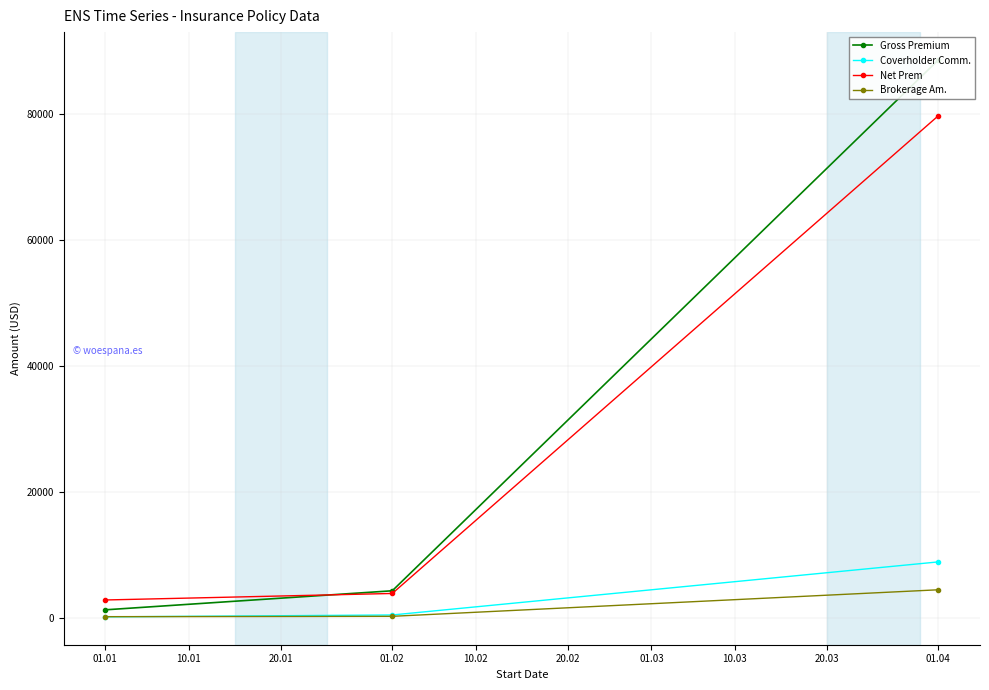

What is the greatest value displayed?

88550.0